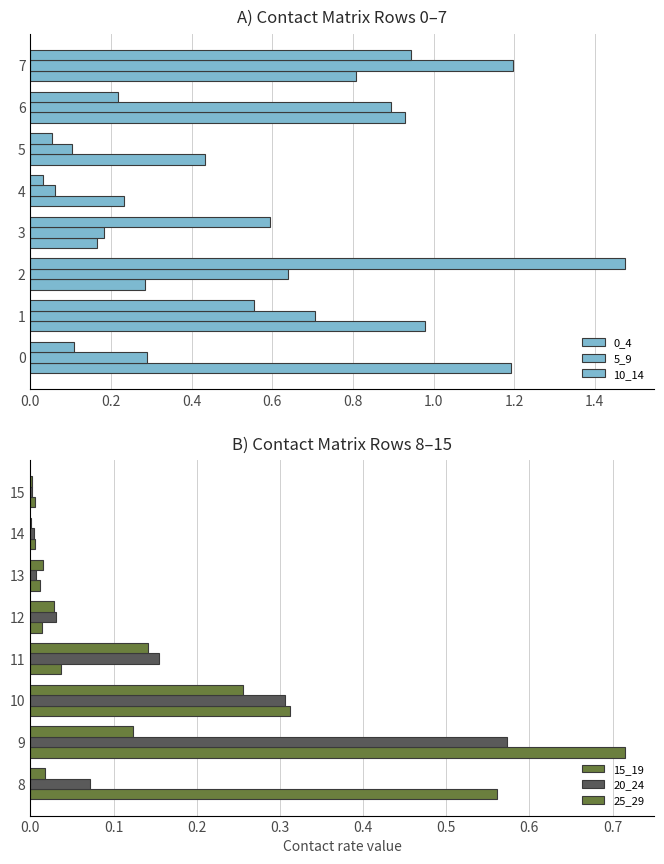

What is the label of the 2nd bar from the right?

1.2